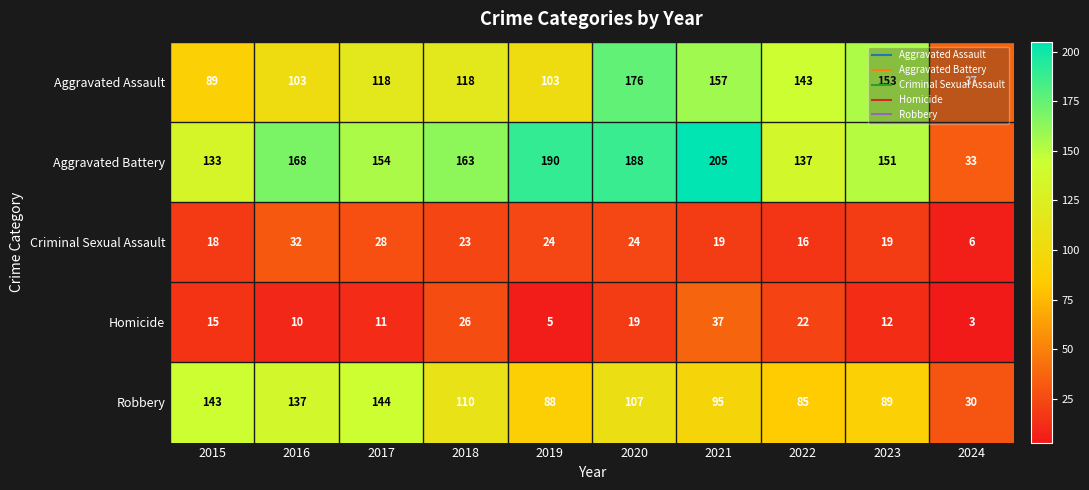

Which series has the largest total across all categories?

Aggravated Battery